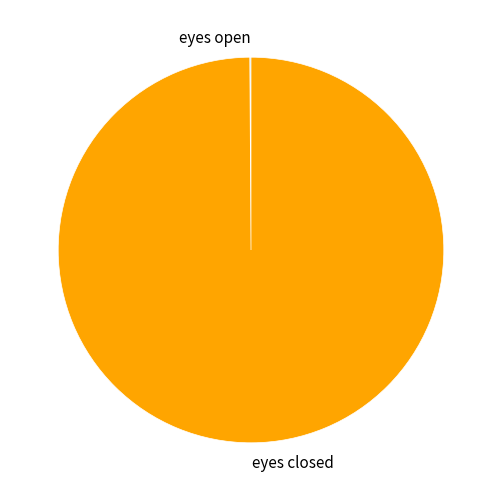

Does eyes closed account for over 50% of the chart?

Yes